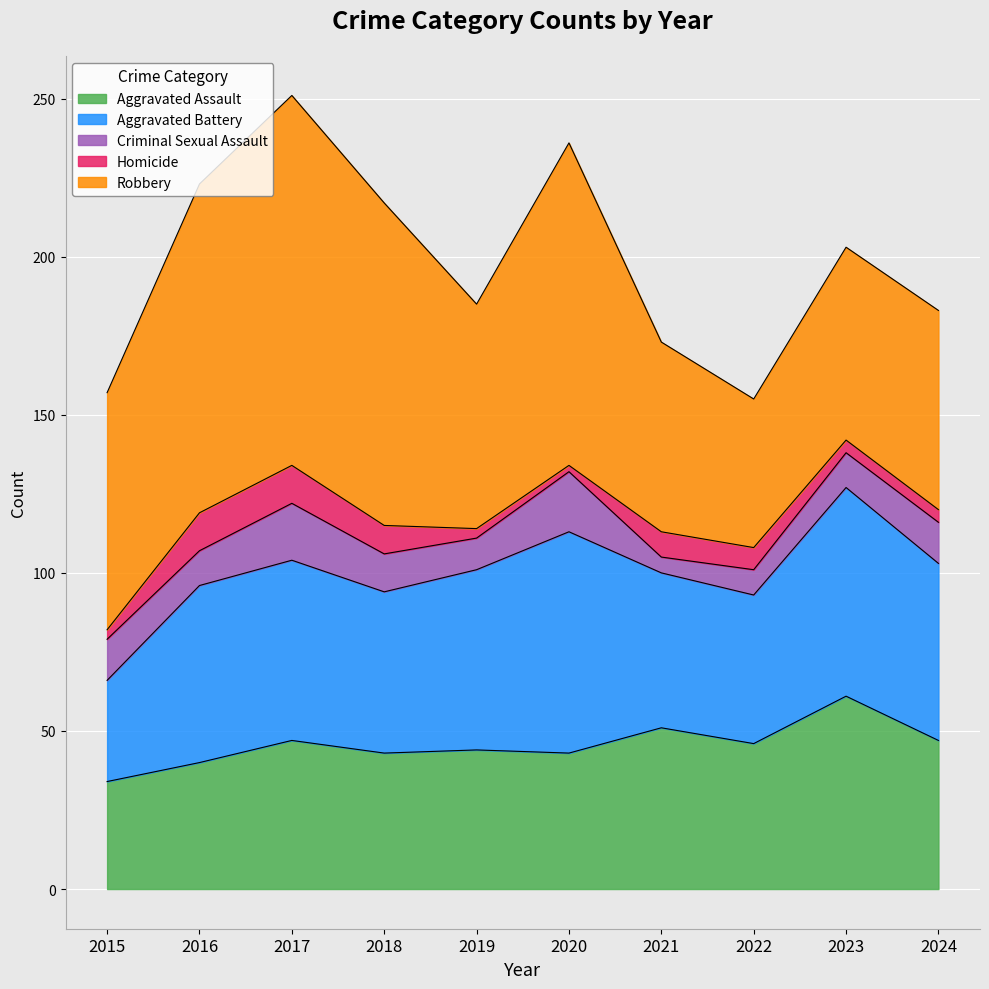

What is the difference between the maximum and second lowest values in the Homicide series?

9